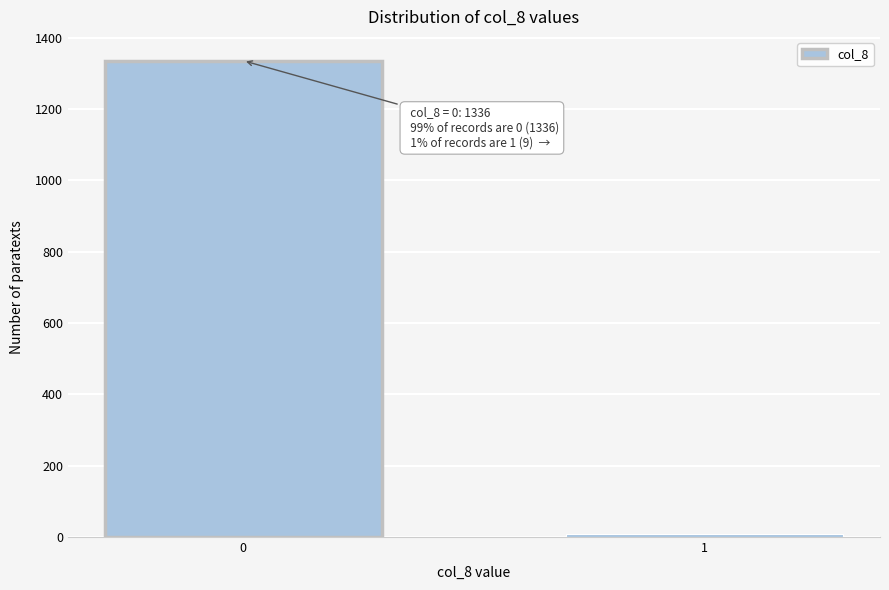

Reading left to right, what are all the values shown in this chart?

1336	9